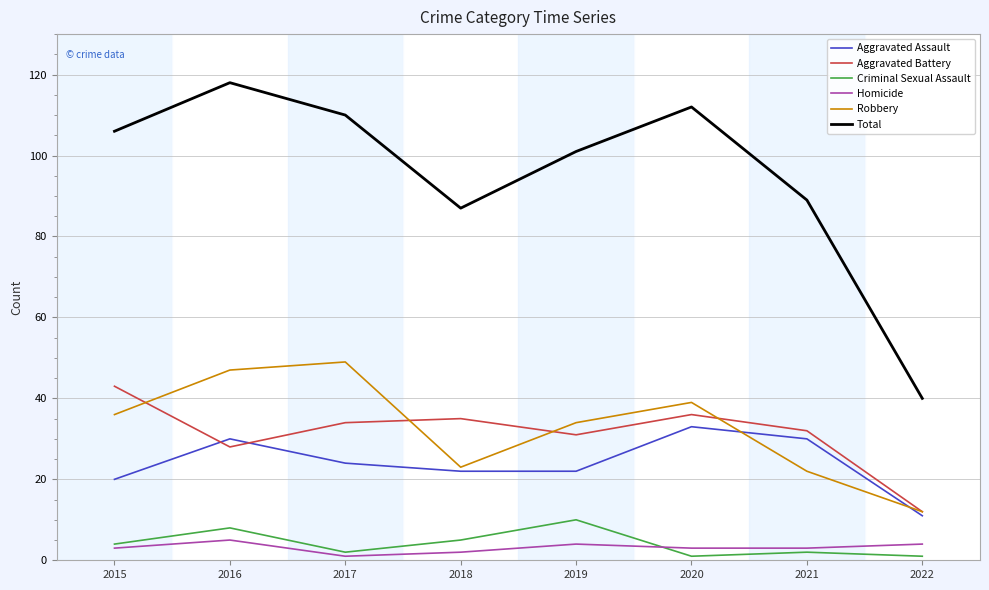

True or false: Aggravated Battery and Homicide intersect in this chart.

False